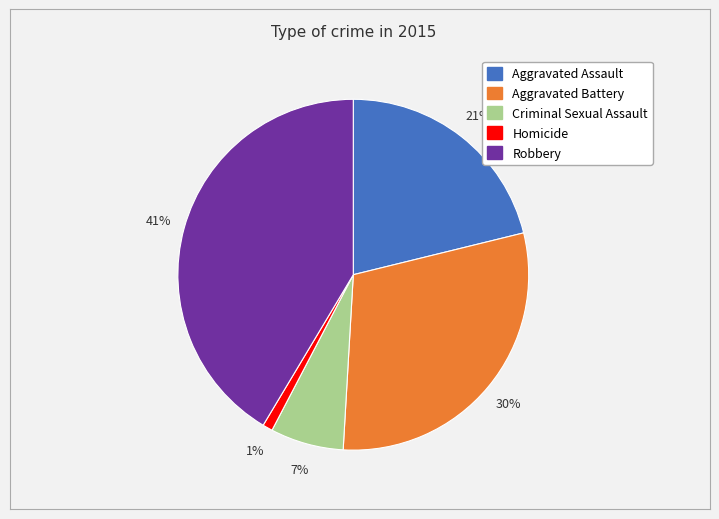

To the nearest percent, what is the difference between the largest and smallest slice percentages?

40%